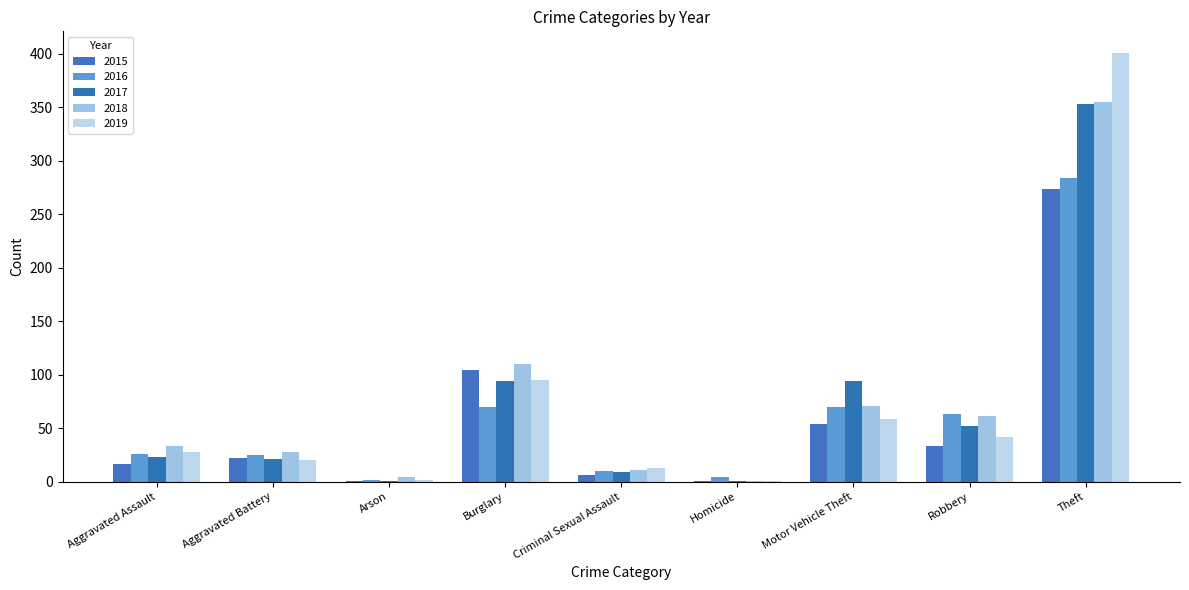

What is the value of the 2015 bar at the 1st from the left?

17